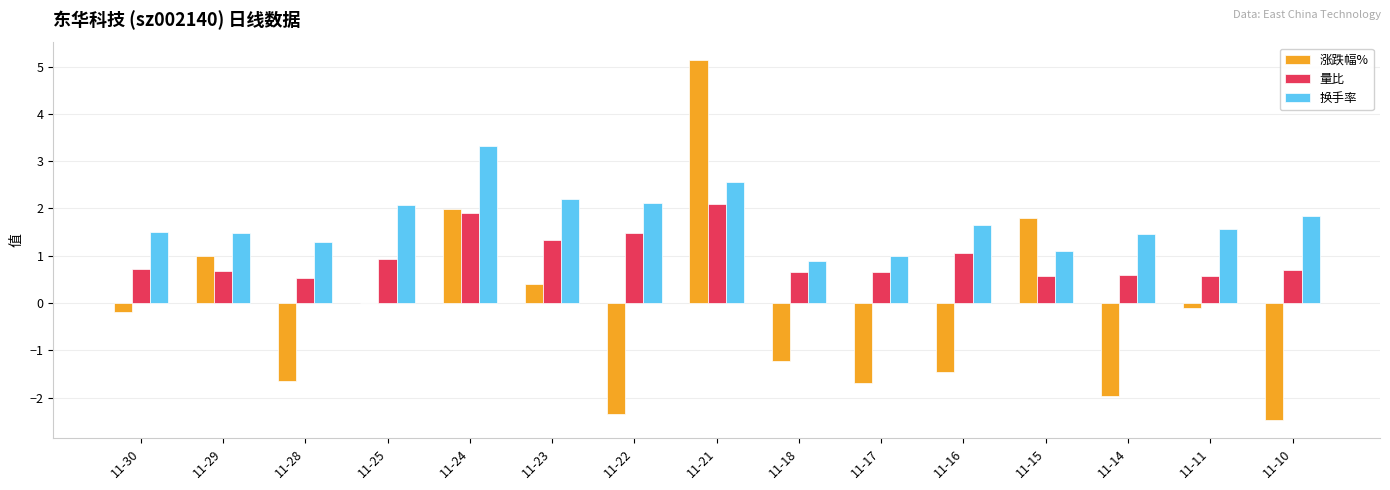

True or false: 涨跌幅% has a value of -0.6 at 11-18.

False